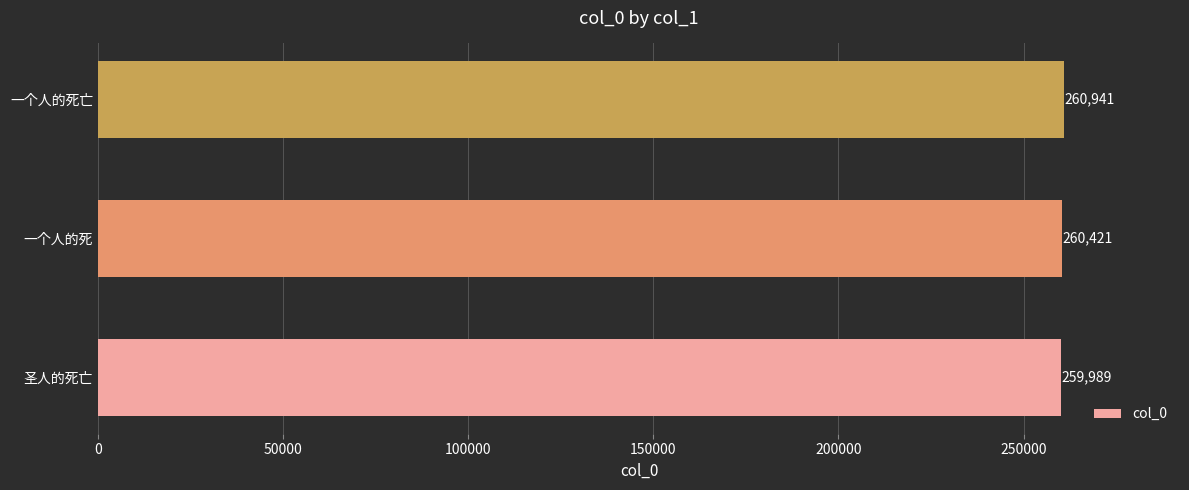

What is the minimum value shown in the chart?

259989